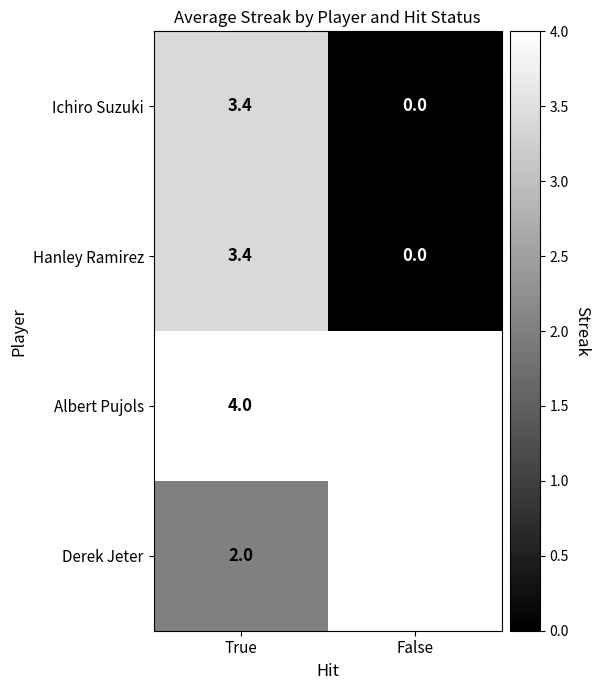

Which label corresponds to the smallest value in the chart?

False